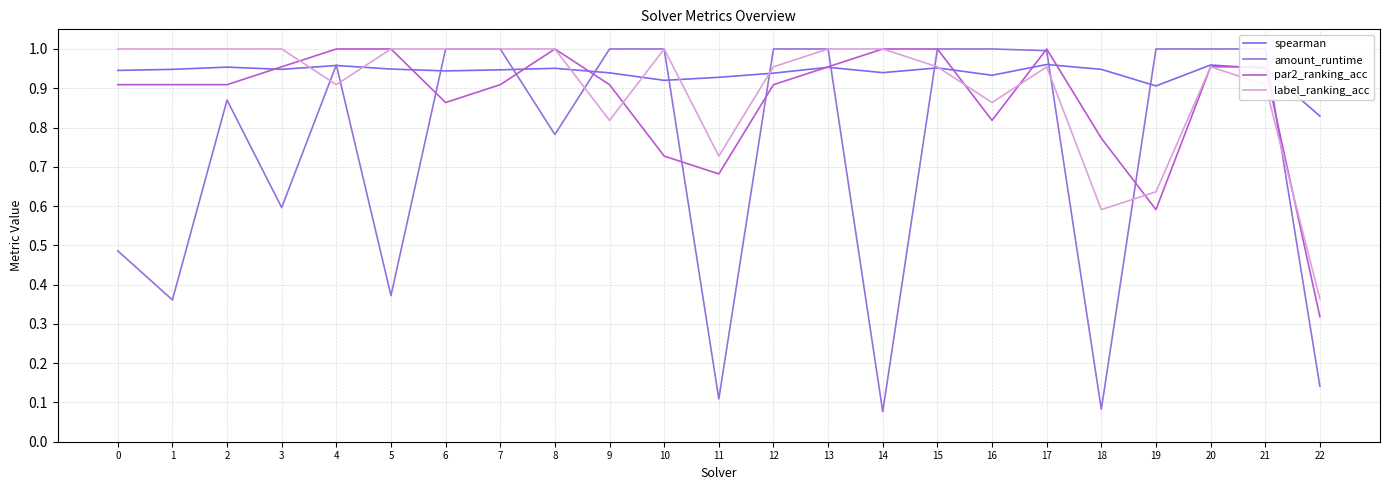

Rank the series at 1 from lowest to highest value.

amount_runtime, par2_ranking_acc, spearman, label_ranking_acc